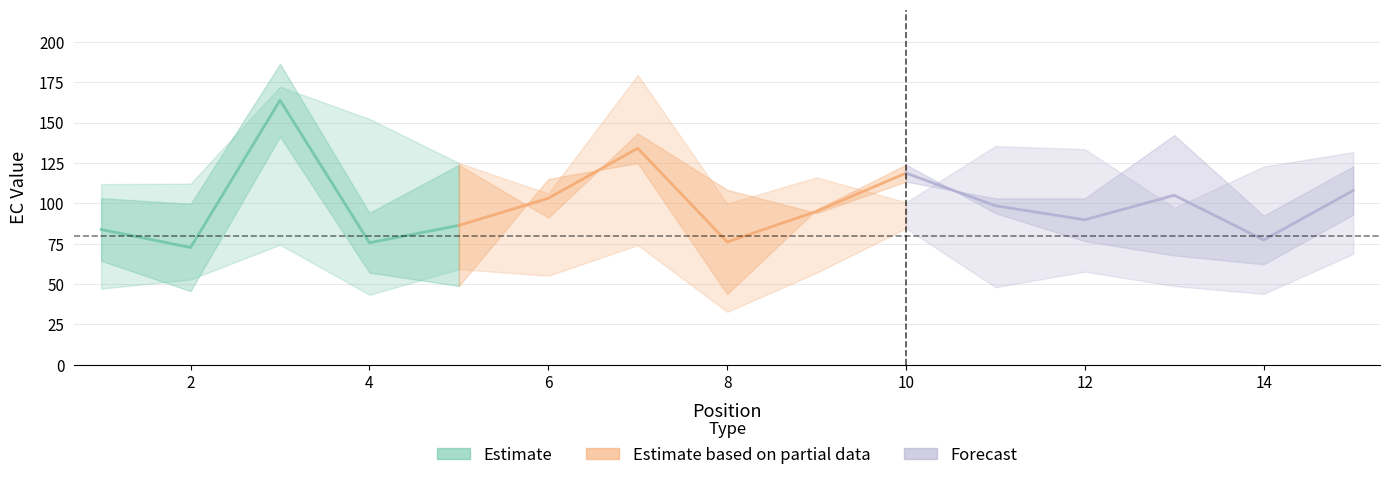

Where is EC_2.00 nearest to the value 138?

11